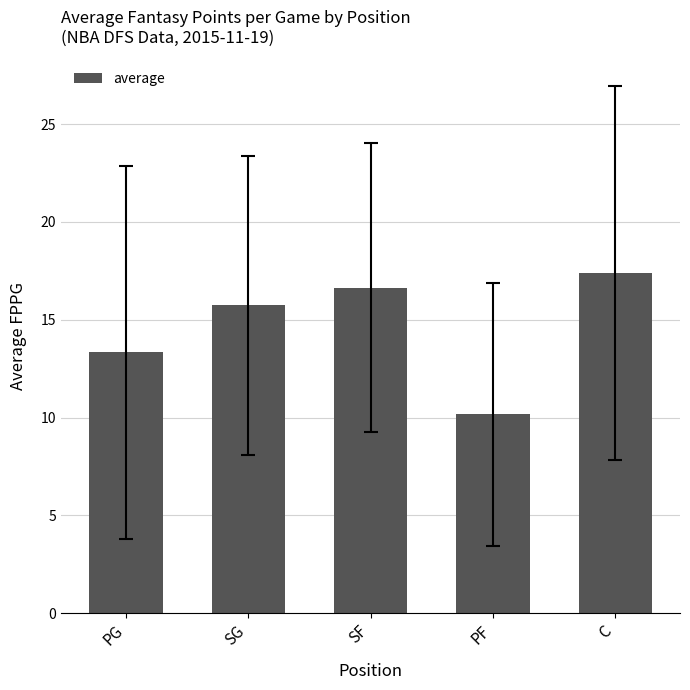

Reading right to left, list all the values displayed in this chart.

C=17.4	PF=10.2	SF=16.6	SG=15.7	PG=13.3